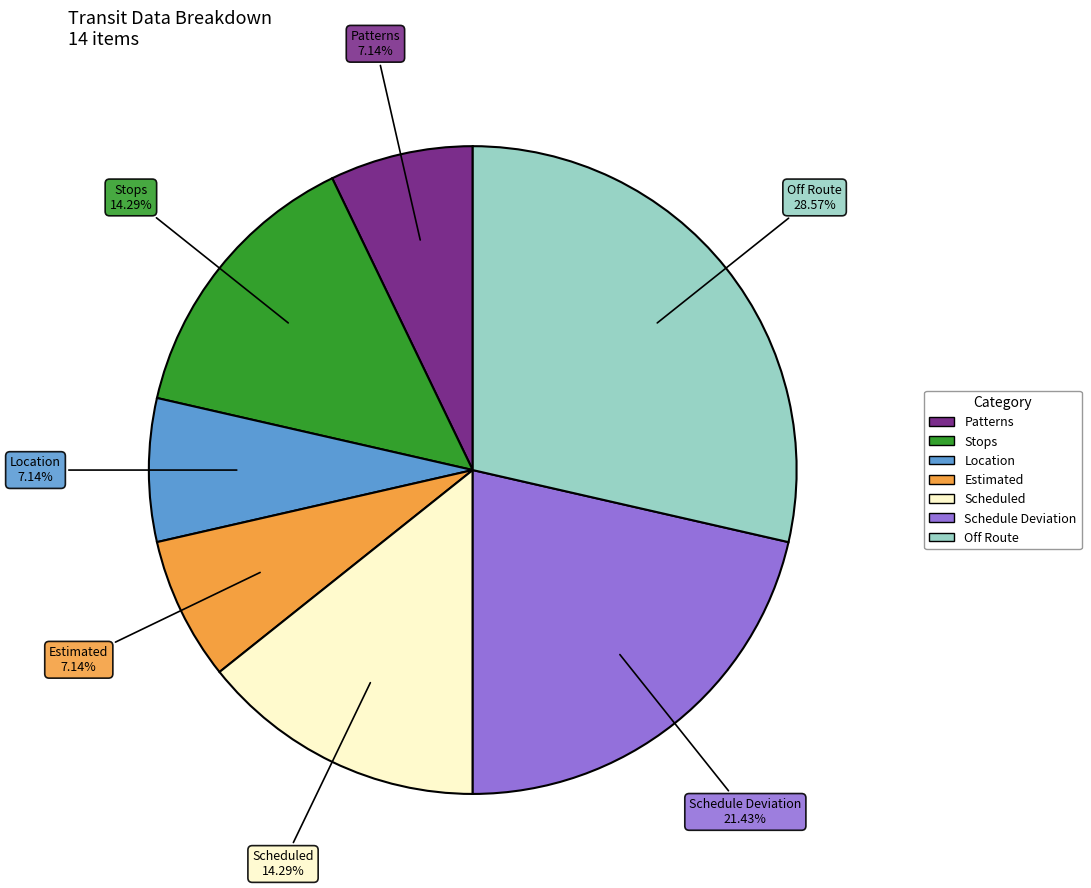

Which category has the biggest portion of the pie?

Off Route